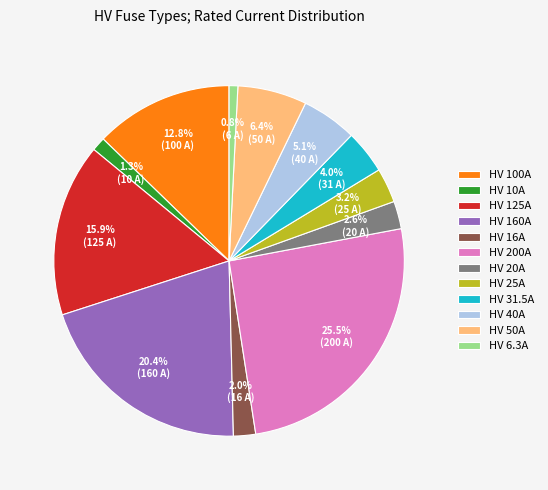

Is it true that HV 50A is 18% of the pie?

False